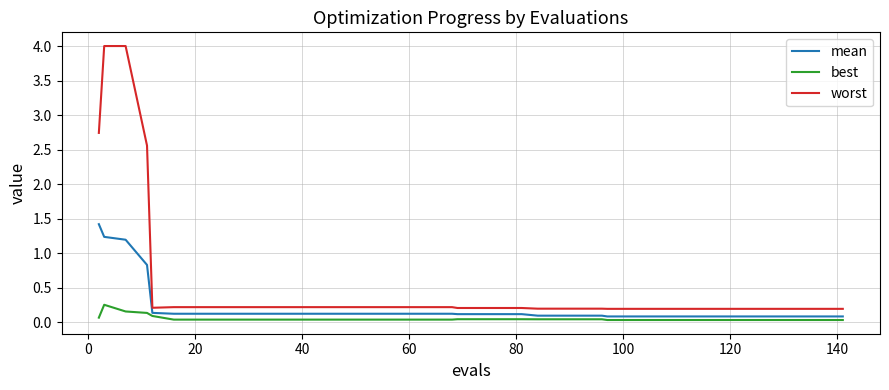

What is the sum of all worst values?

20.5